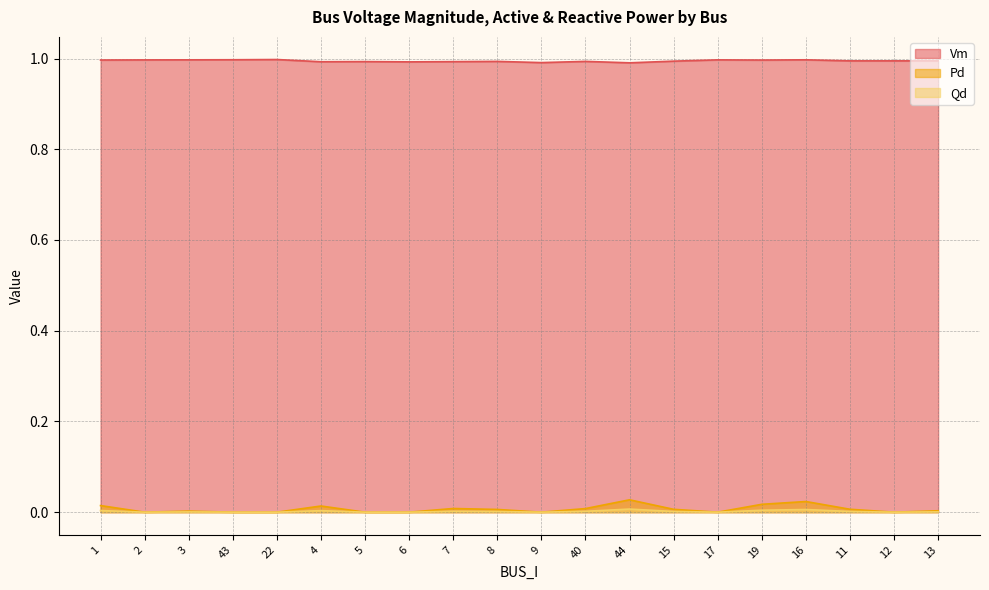

Rank the categories by Pd value from highest to lowest.

44, 16, 19, 1, 4, 7, 40, 11, 15, 8, 13, 3, 2, 43, 22, 5, 6, 9, 17, 12